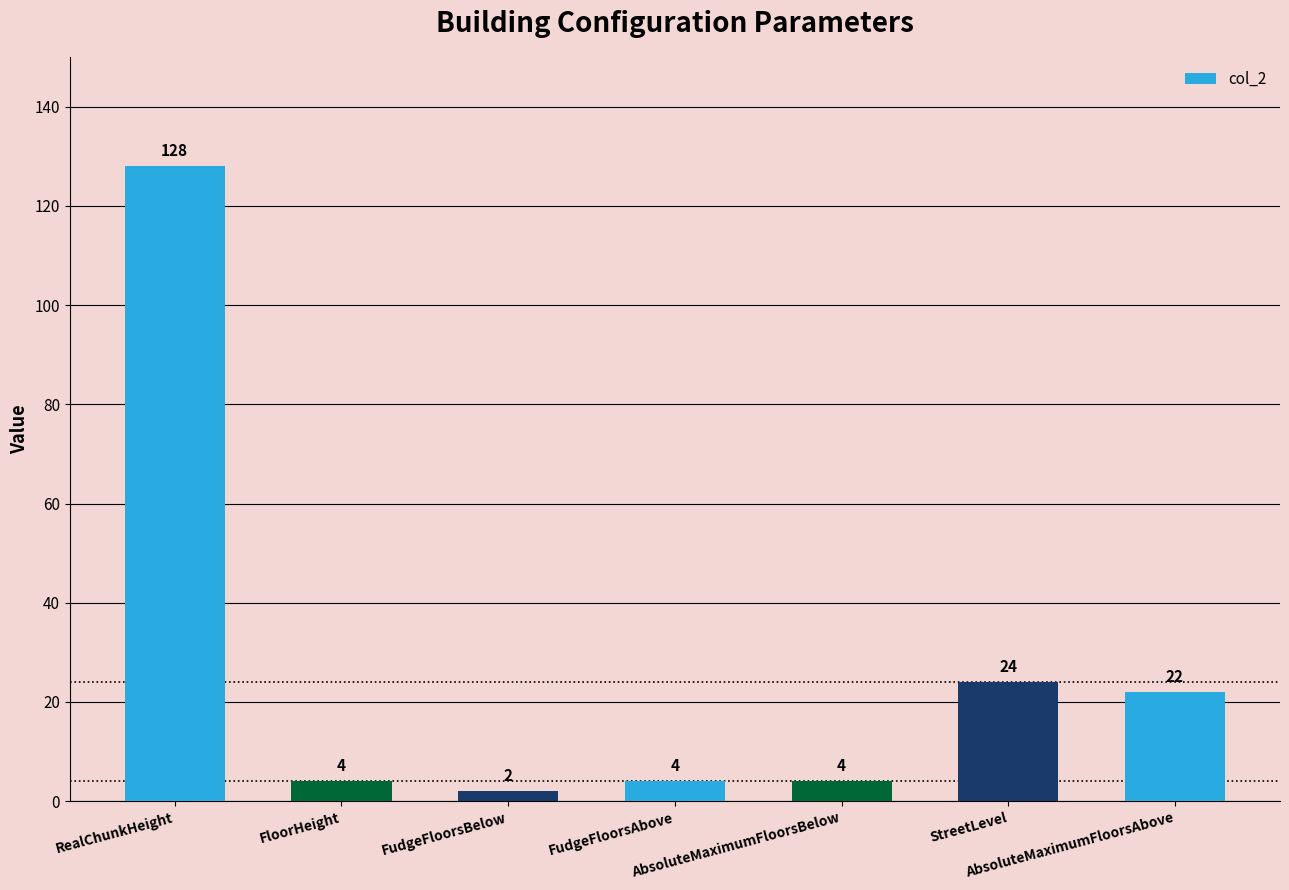

Does the chart contain stacked bars?

No